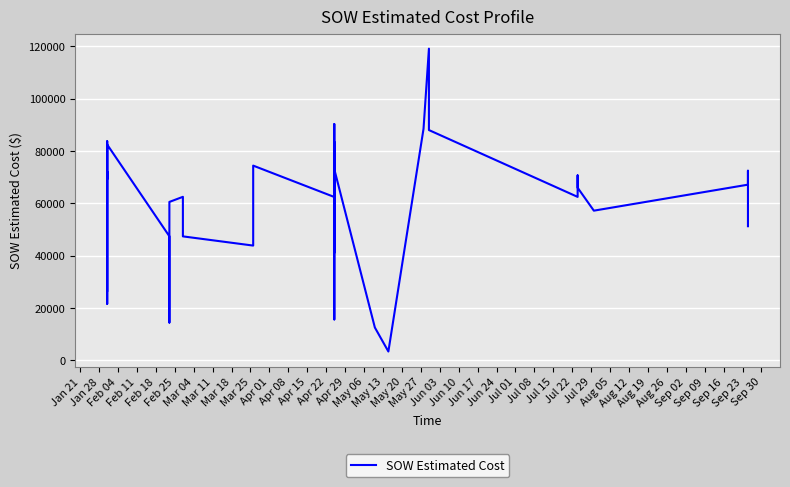

What is the sum of all values?

2364272.4